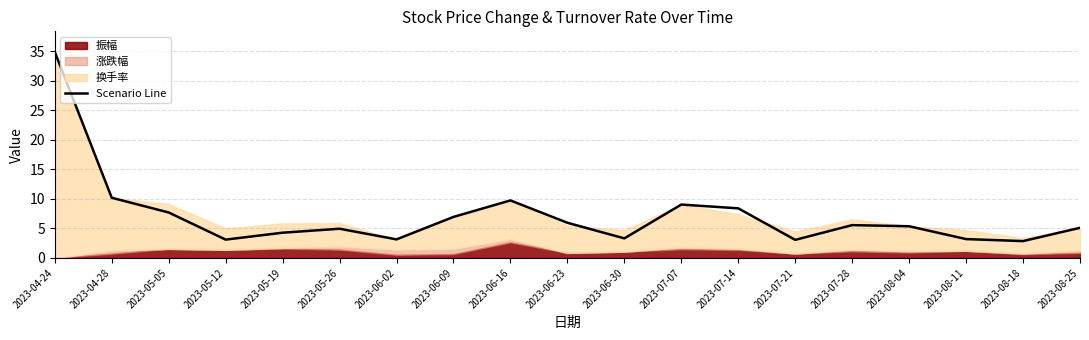

At which category does the chart reach its peak across all series?

2023-04-24